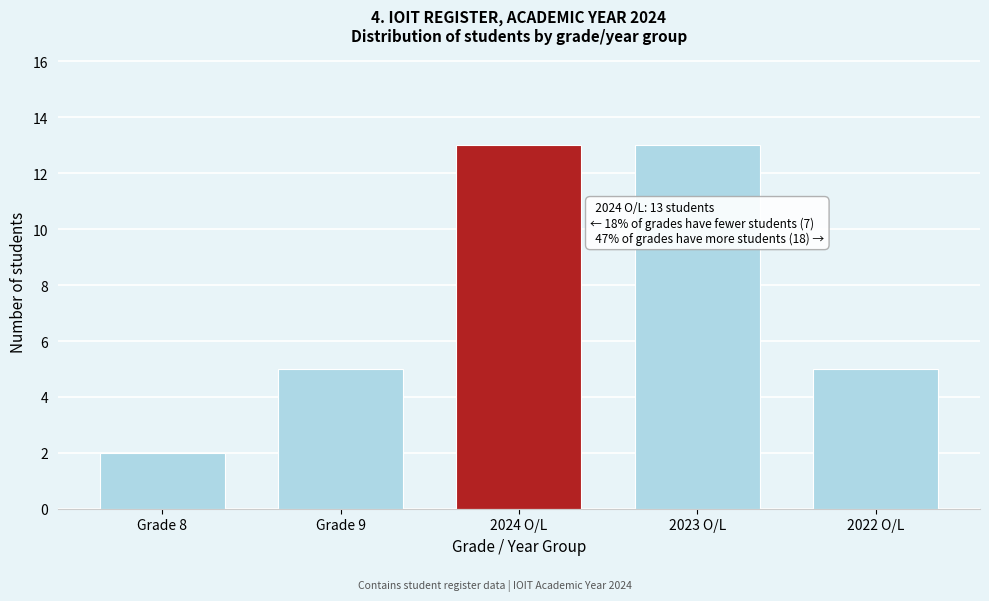

Reading right to left, list all the values displayed in this chart.

5	13	13	5	2